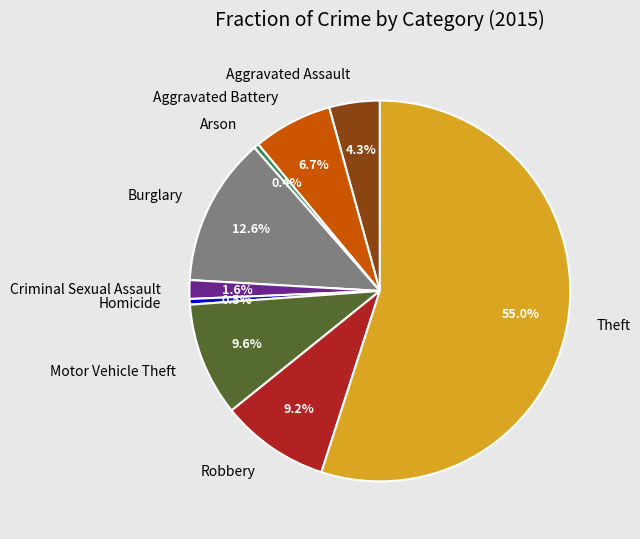

Is there a majority slice in this chart?

Yes